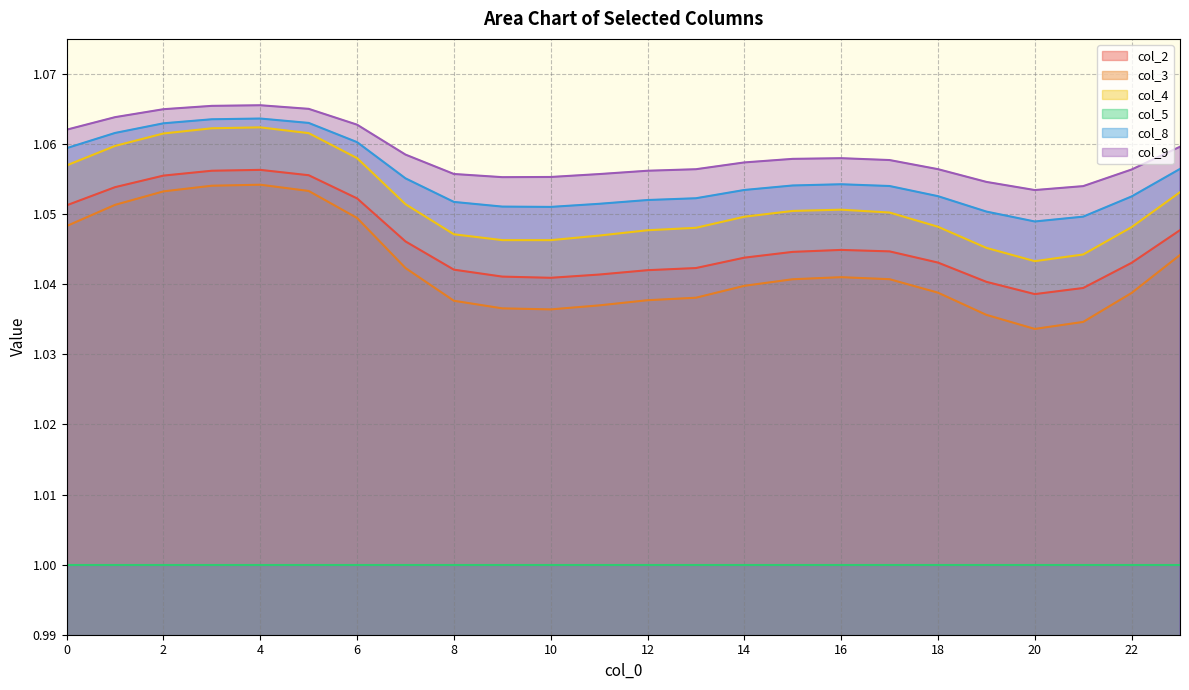

How many lines are shown in the chart?

6